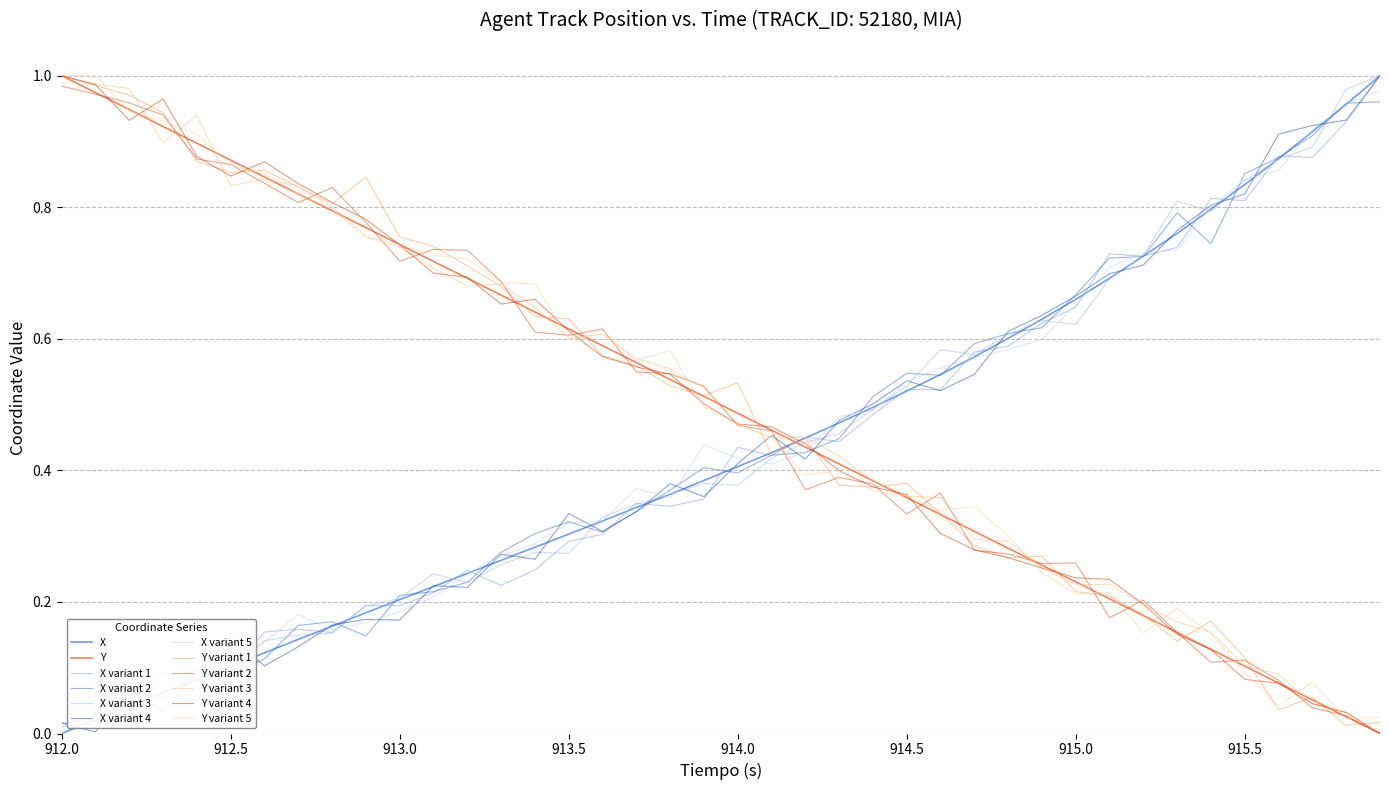

True or false: X and Y intersect in this chart.

True